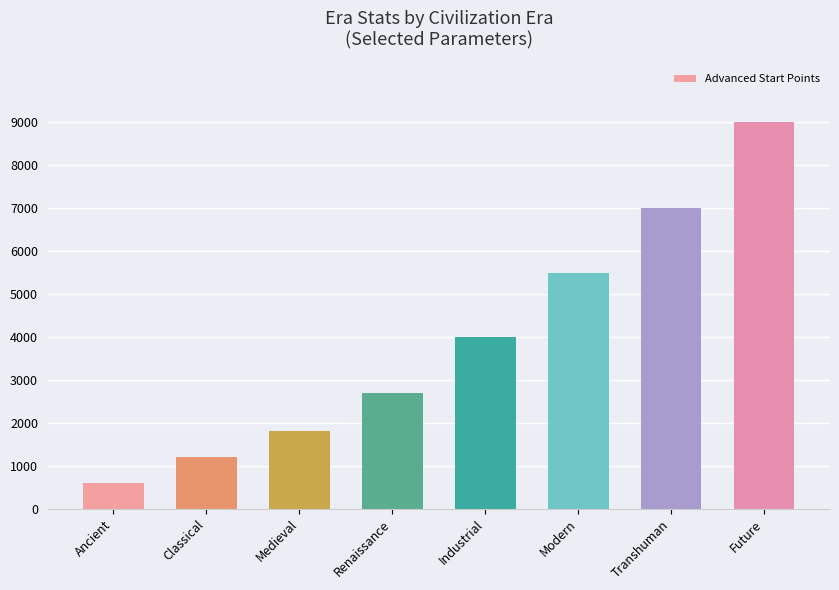

Reading left to right, what are all the values shown in this chart?

Ancient=600	Classical=1200	Medieval=1800	Renaissance=2700	Industrial=4000	Modern=5500	Transhuman=7000	Future=9000